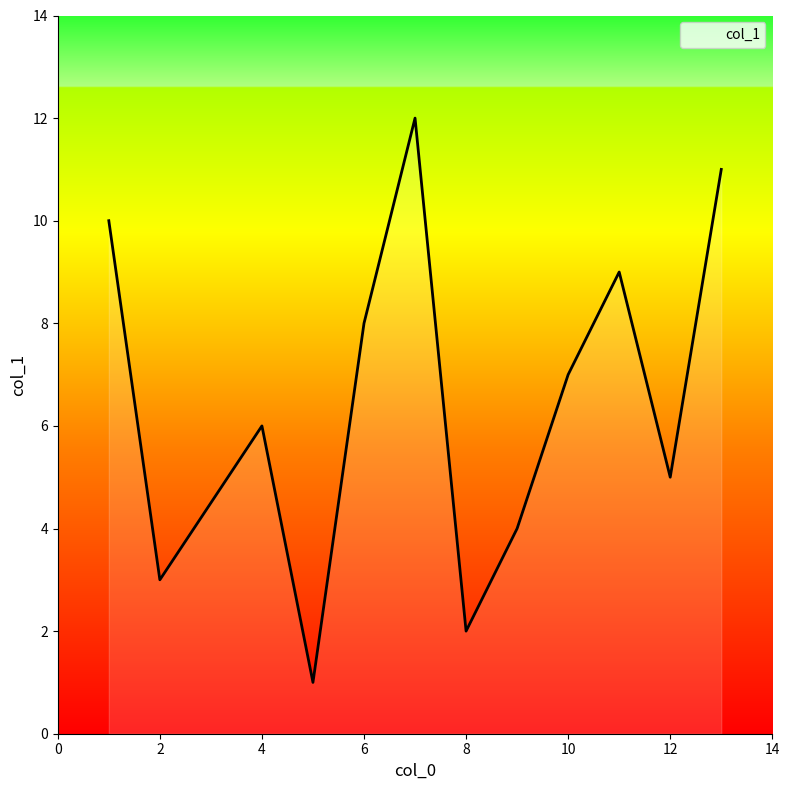

What is the maximum value shown in the chart?

12